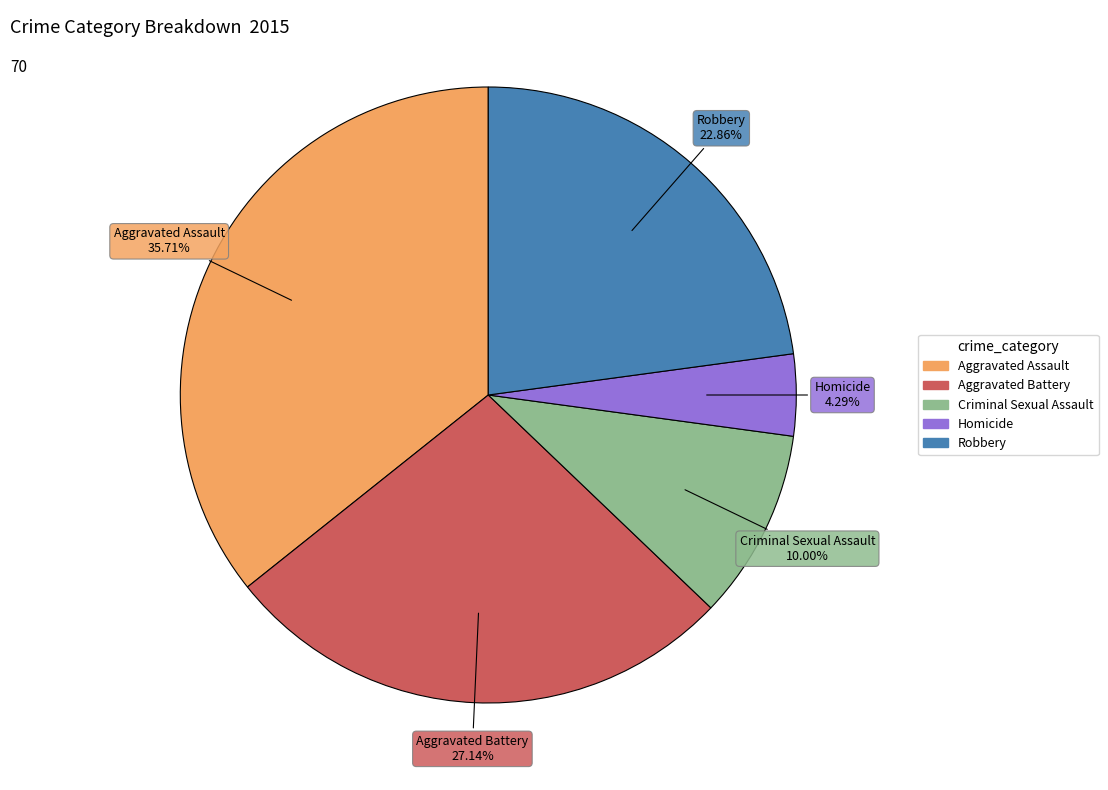

Does any single category account for the majority?

No